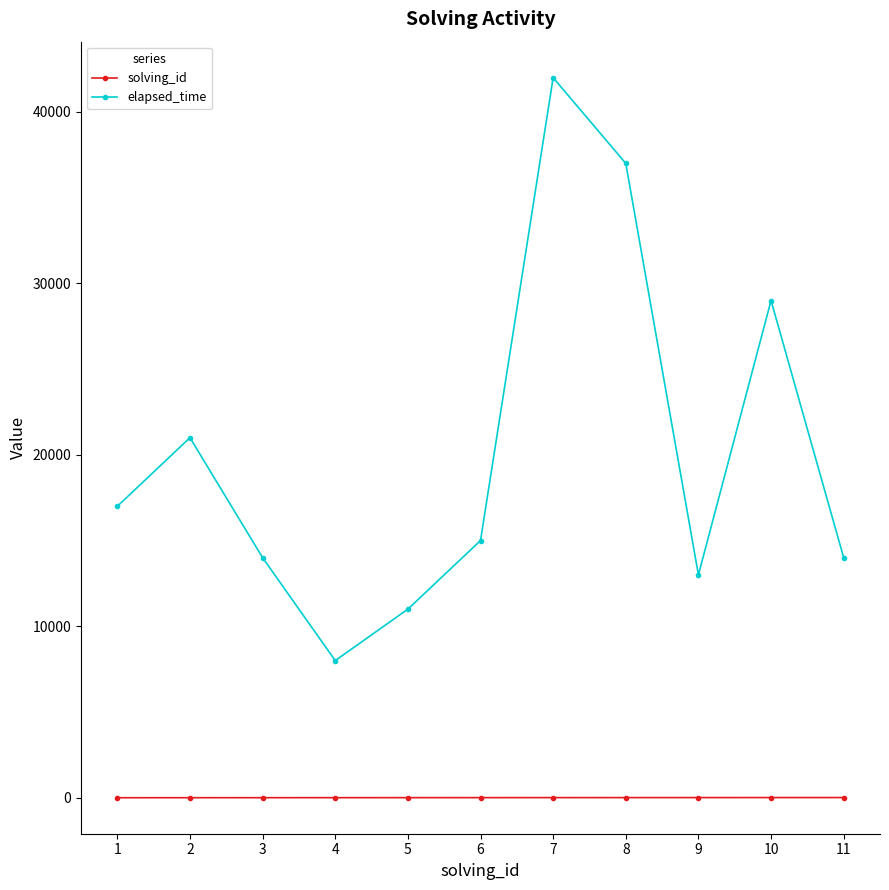

How many solving_id values are between 3 and 9?

7